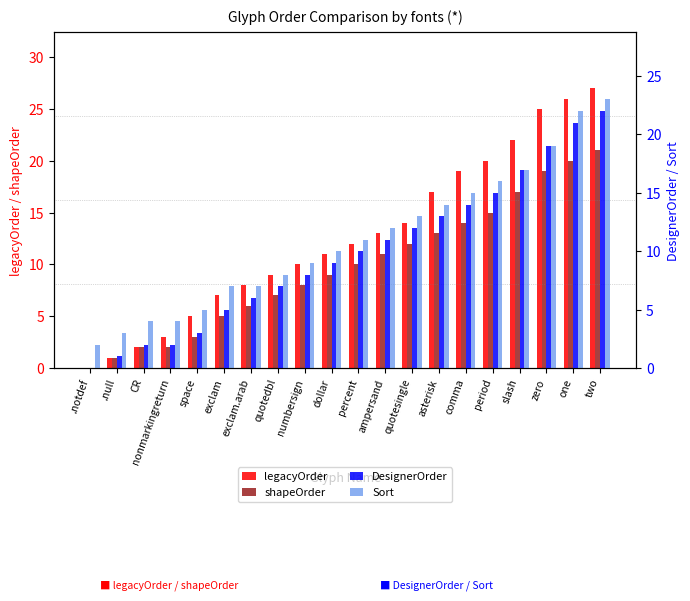

Is it true that shapeOrder equals 20 at one?

True